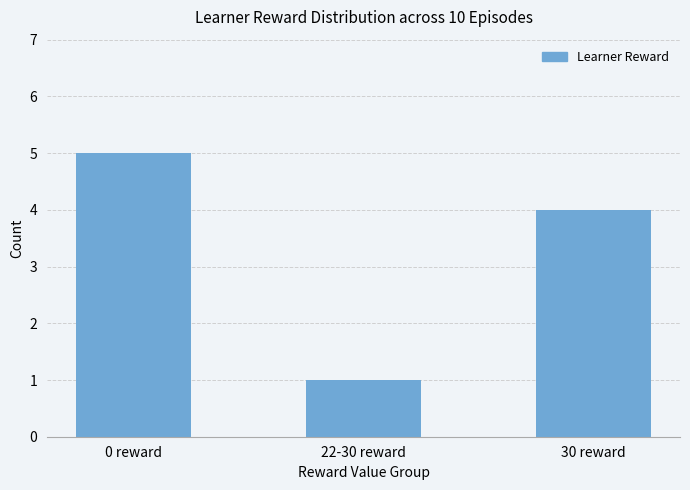

Rank the categories by value from lowest to highest.

22-30 reward, 30 reward, 0 reward